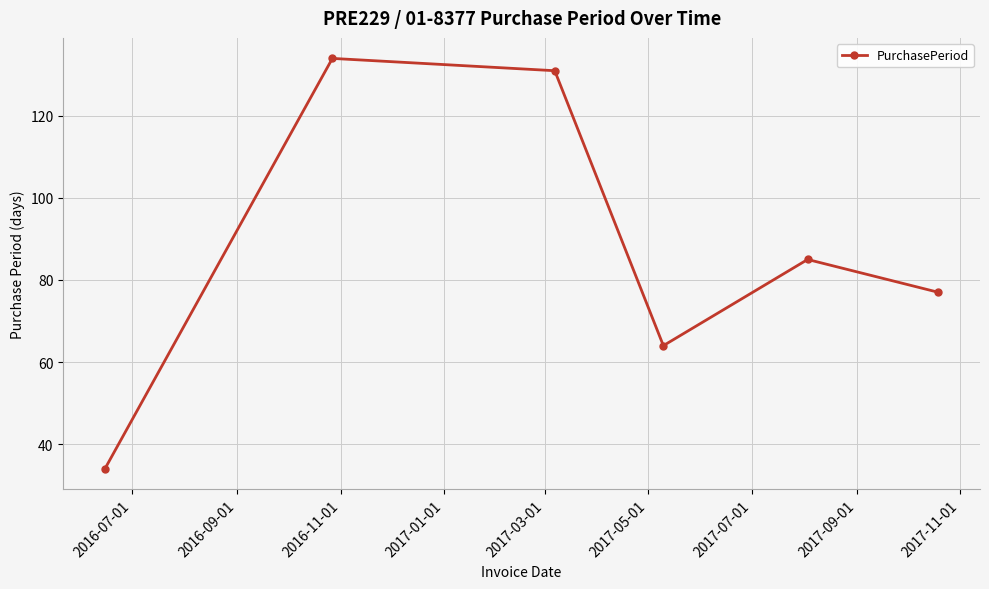

What is the smallest value displayed?

34